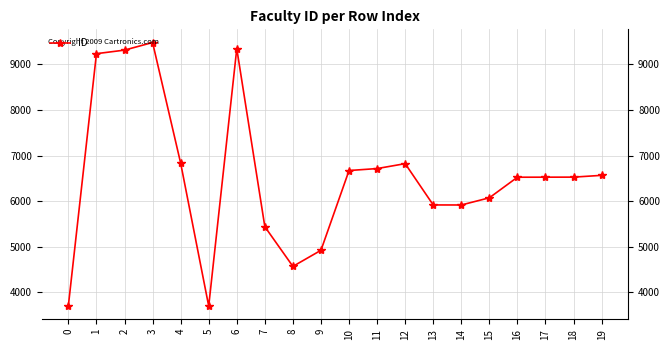

Reading right to left, extract all data points from this chart.

19=6564	18=6525	17=6524	16=6523	15=6071	14=5913	13=5914	12=6821	11=6713	10=6670	9=4918	8=4564	7=5436	6=9348	5=3692	4=6833	3=9482	2=9315	1=9237	0=3704